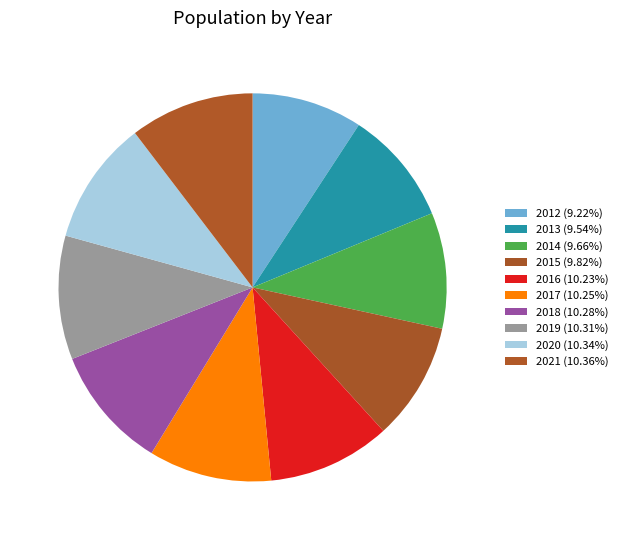

How many slices are in this pie chart?

10